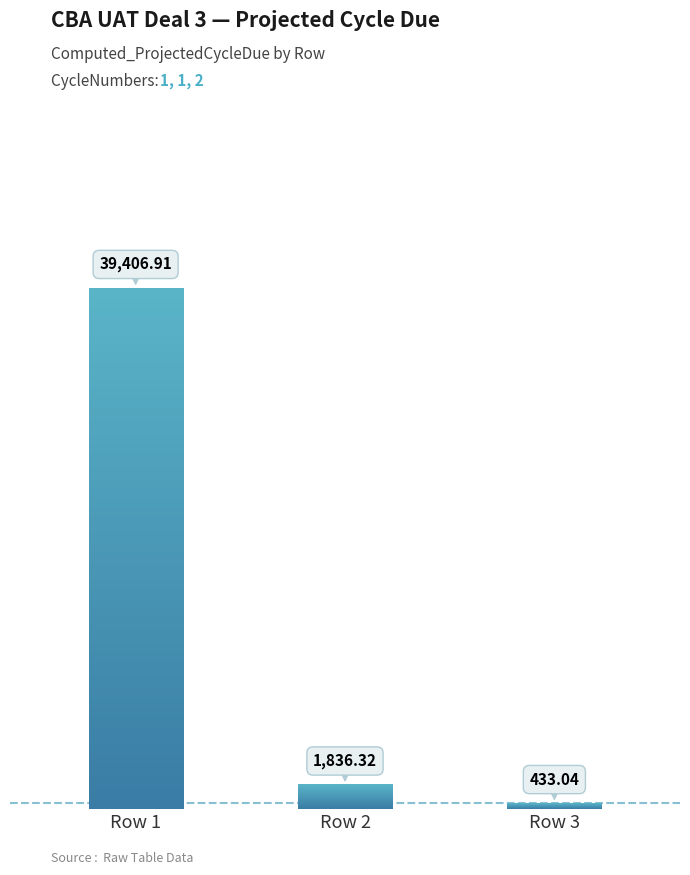

What is the ratio of the value at 1 to the value at 2?

21.5